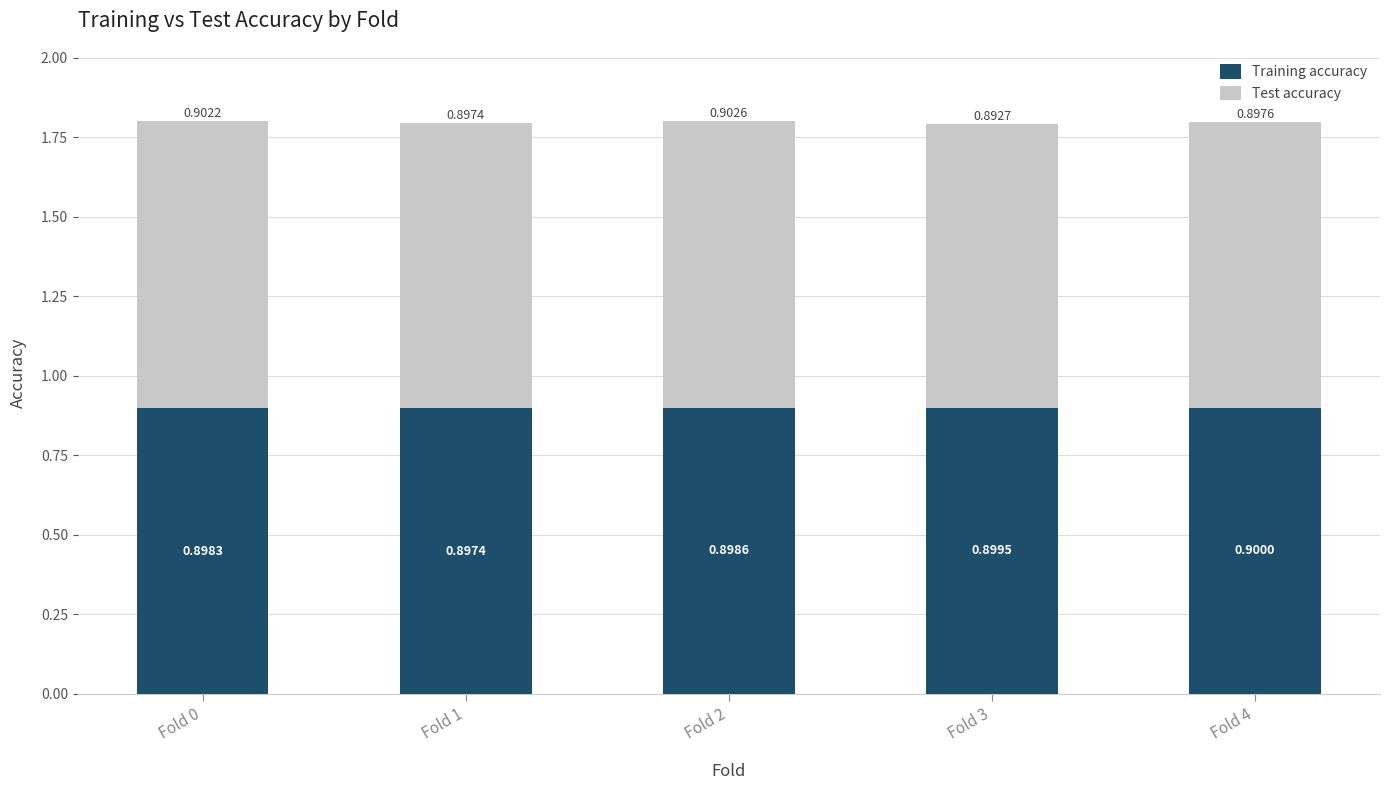

What are all the series names shown in the legend?

Training accuracy, Test accuracy